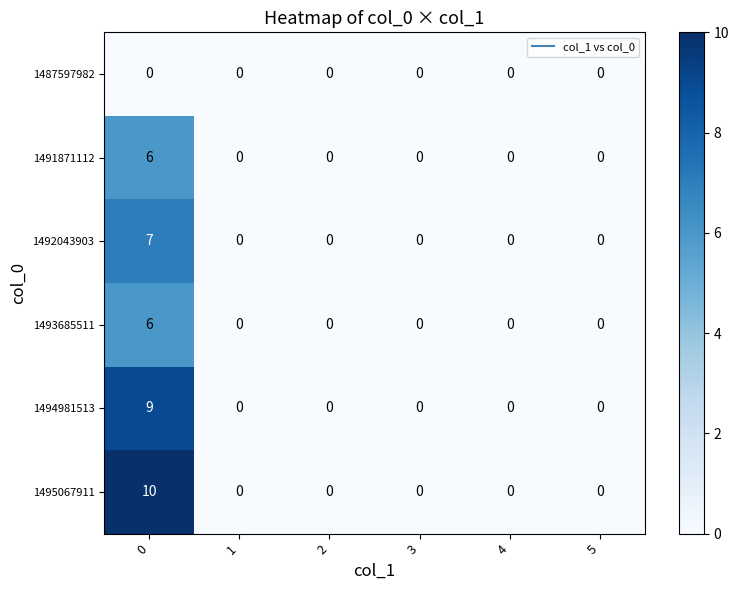

Which series has the widest spread of values?

1495067911